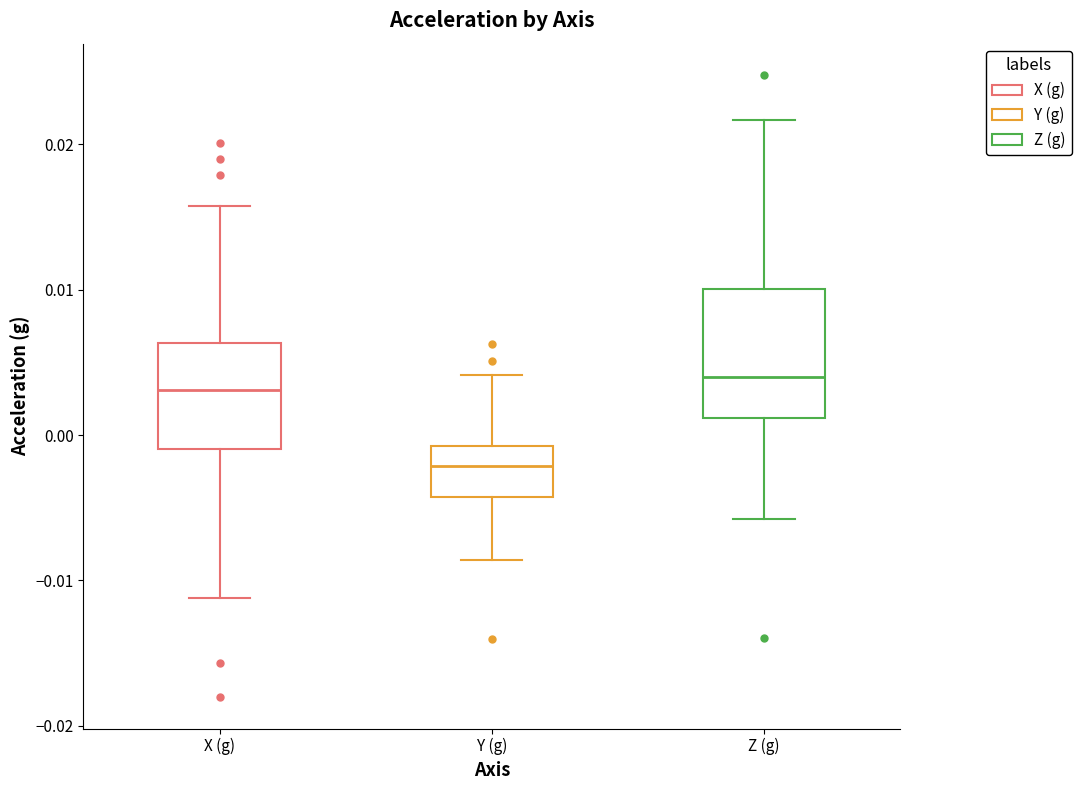

Where does the upper whisker of the box for X (g) end on the y-axis? The values are not printed on the chart, so give them approximately, as read against the axis.

0.016